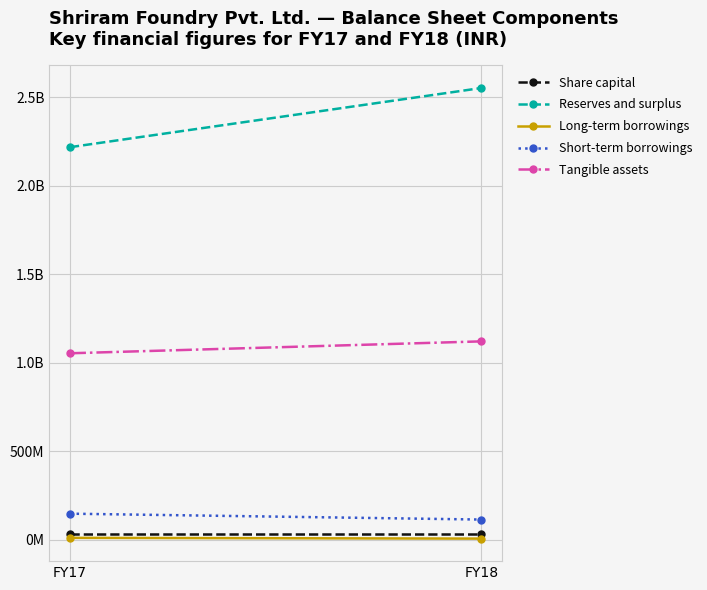

What is the lowest value of the Share capital series?

34000100